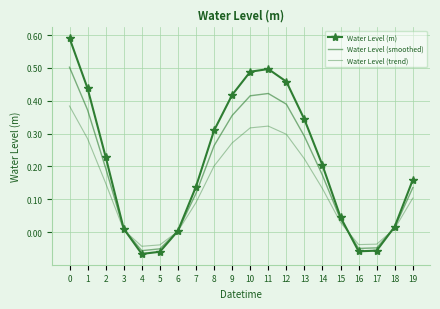

How many intersections are there between Water Level (m) and Water Level (trend)?

4